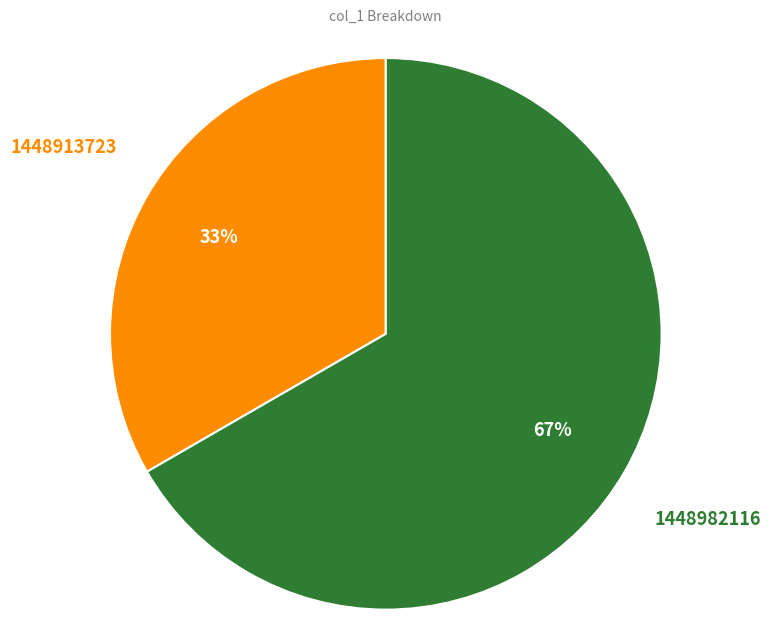

To the nearest percent, what is the average slice percentage?

50%